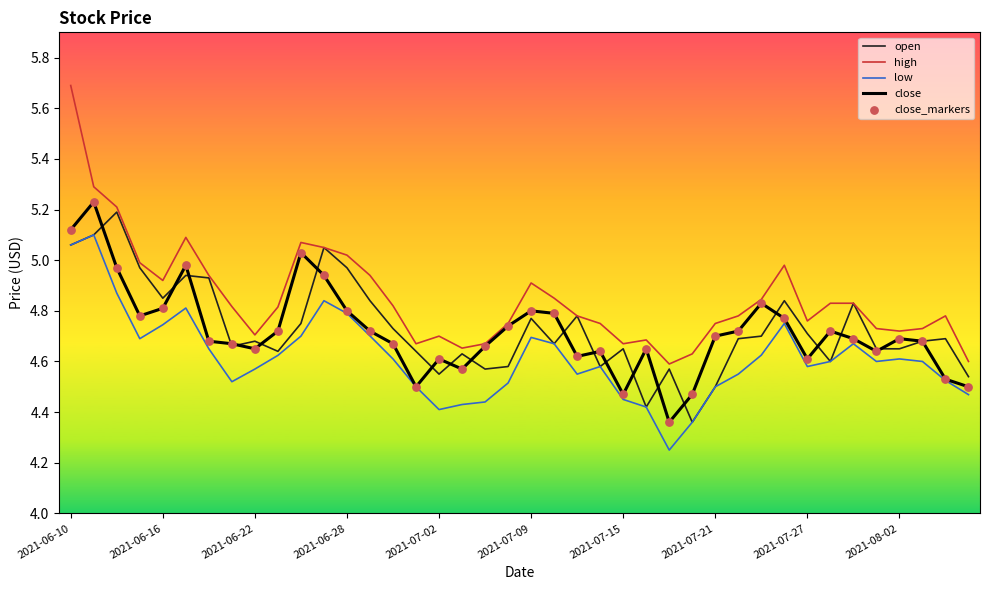

Which series has the widest spread of values?

high